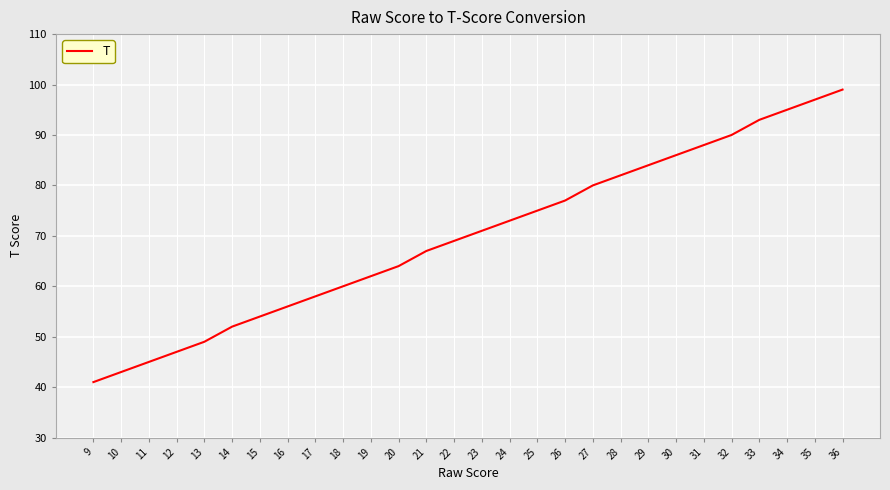

Rank the categories by value from highest to lowest.

36, 35, 34, 33, 32, 31, 30, 29, 28, 27, 26, 25, 24, 23, 22, 21, 20, 19, 18, 17, 16, 15, 14, 13, 12, 11, 10, 9